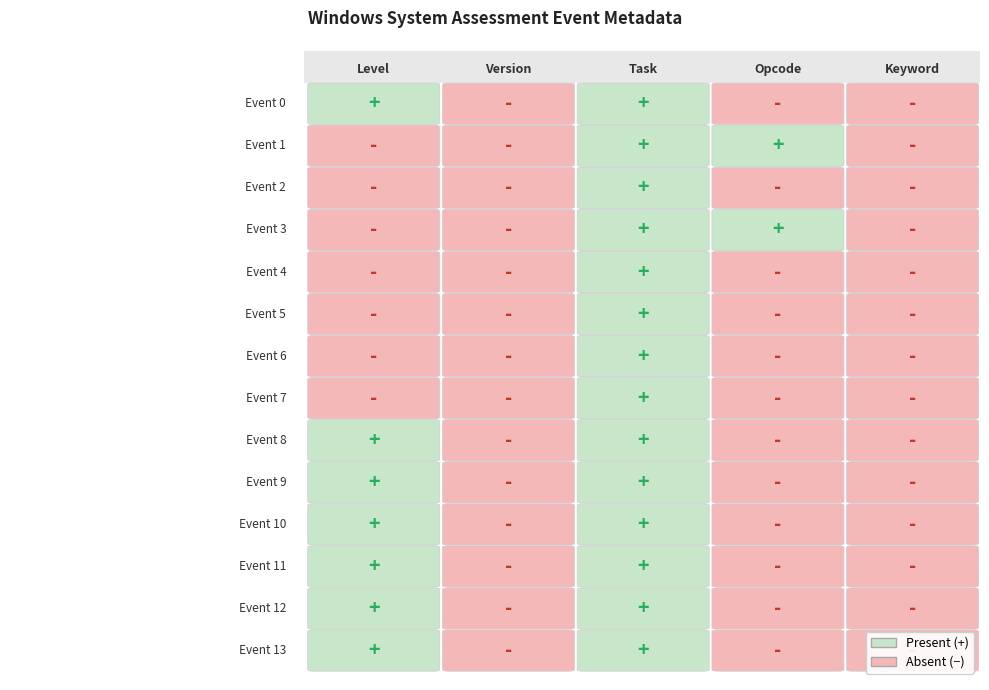

What is the sum of the Event 3 values at Event 4 and Event 2?

1